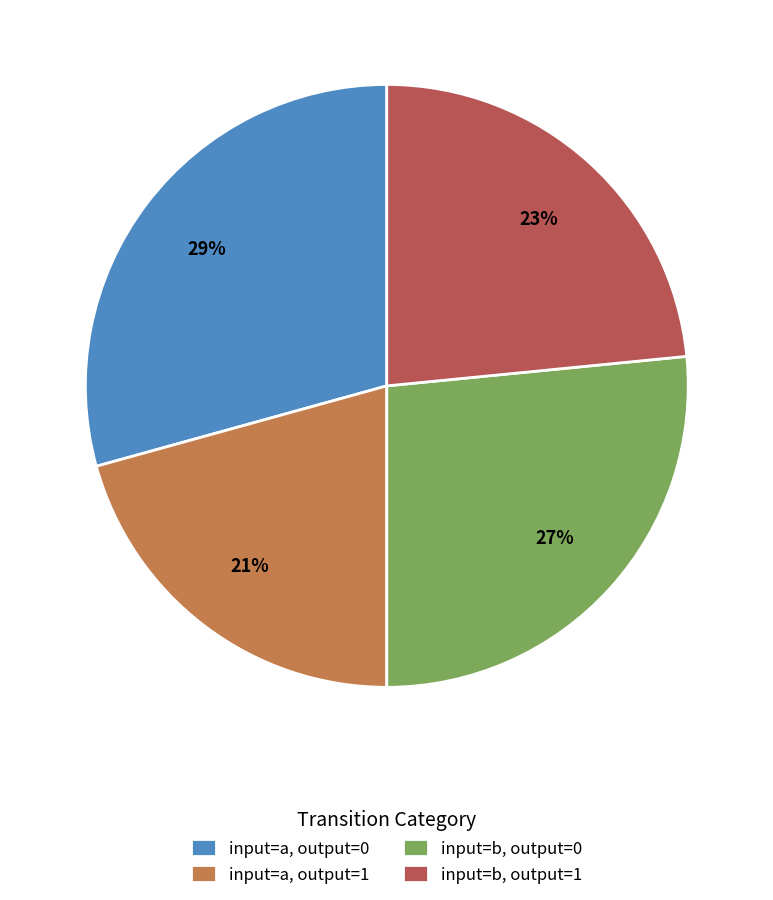

To the nearest percent, what is the combined percentage of input=b, output=1 and input=a, output=1?

44%